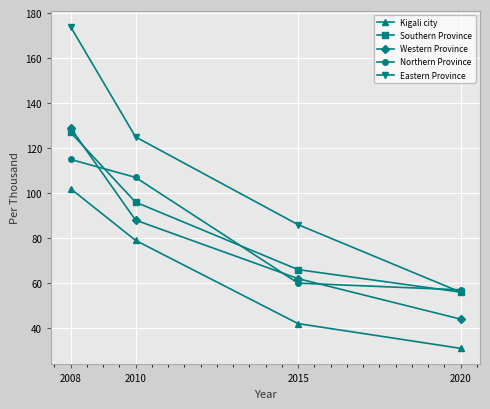

At which category is the sum across all series the highest?

2008